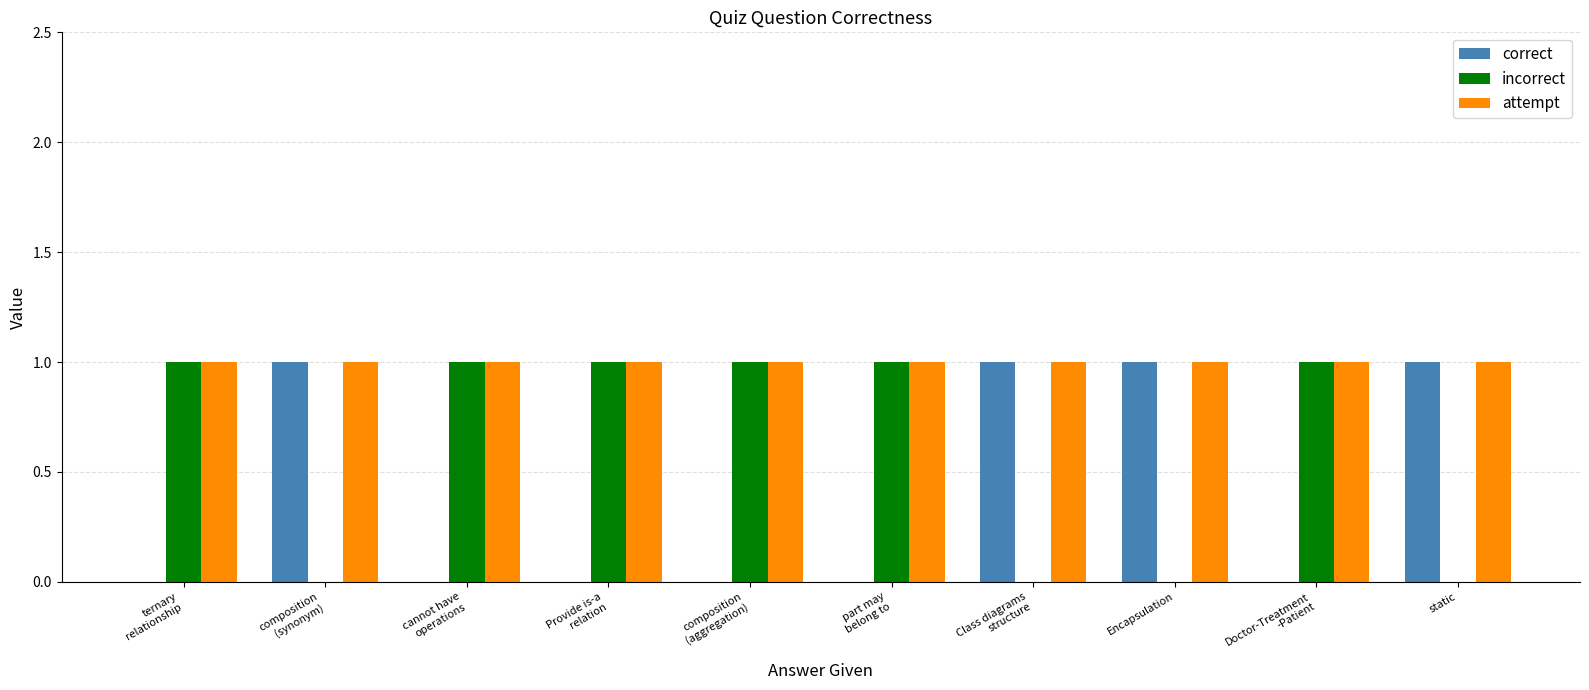

Is the value of attempt at cannot have
operations greater than the value of correct at composition
(aggregation)?

Yes